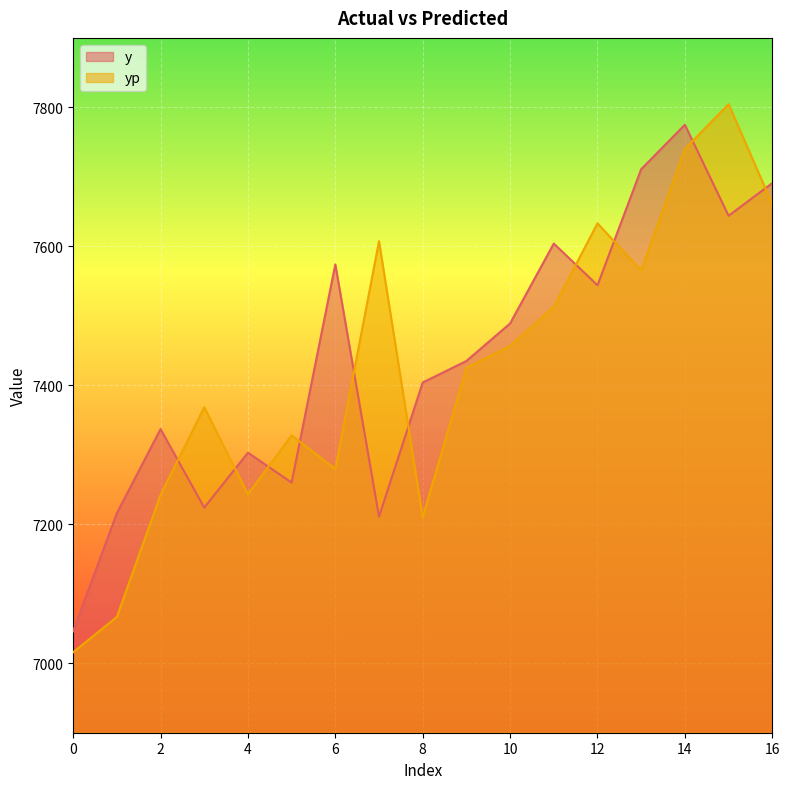

The y series shows 10099.3 at 1. True or false?

False